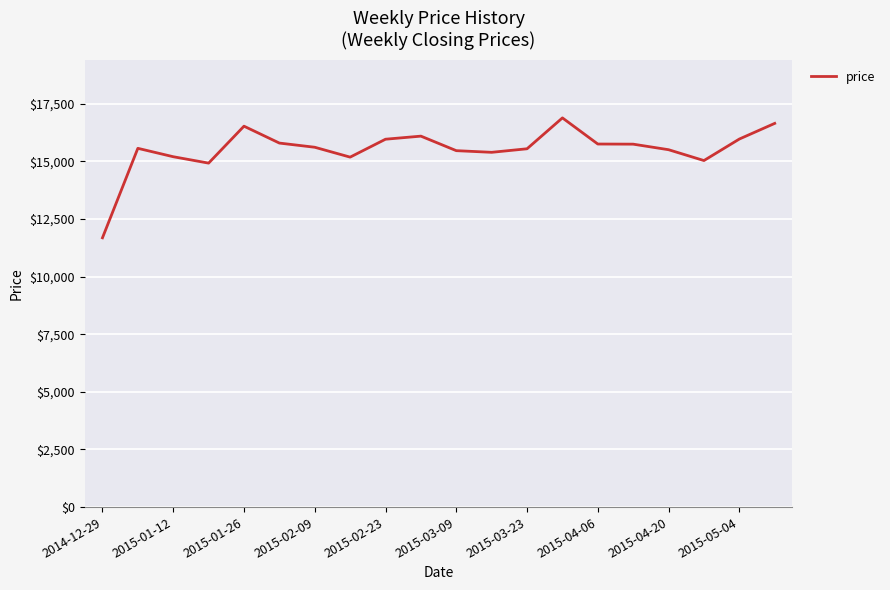

At which category does the chart reach its peak across all series?

13